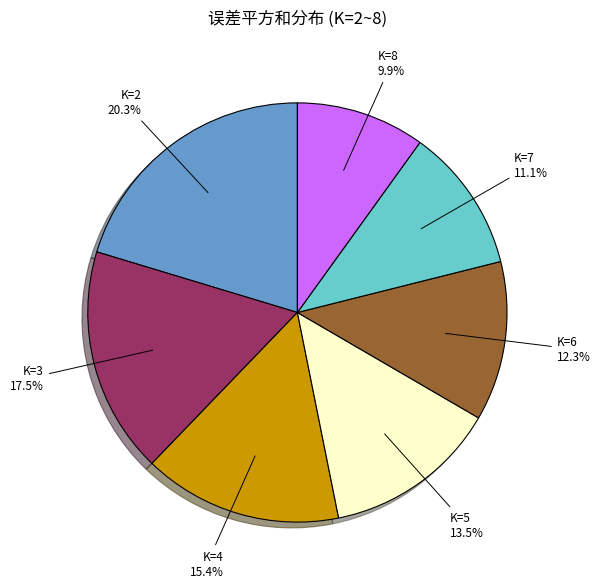

Does any single category account for the majority?

No